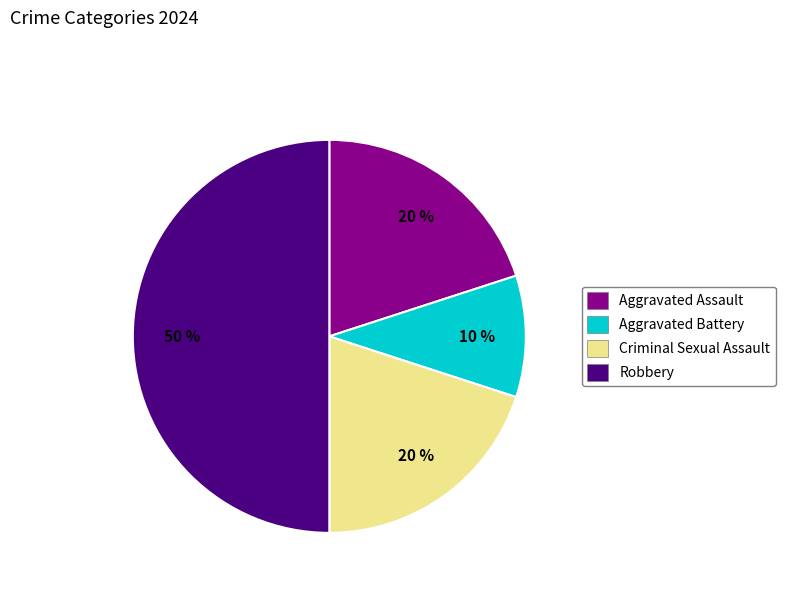

Is it true that Criminal Sexual Assault is 11% of the pie?

False